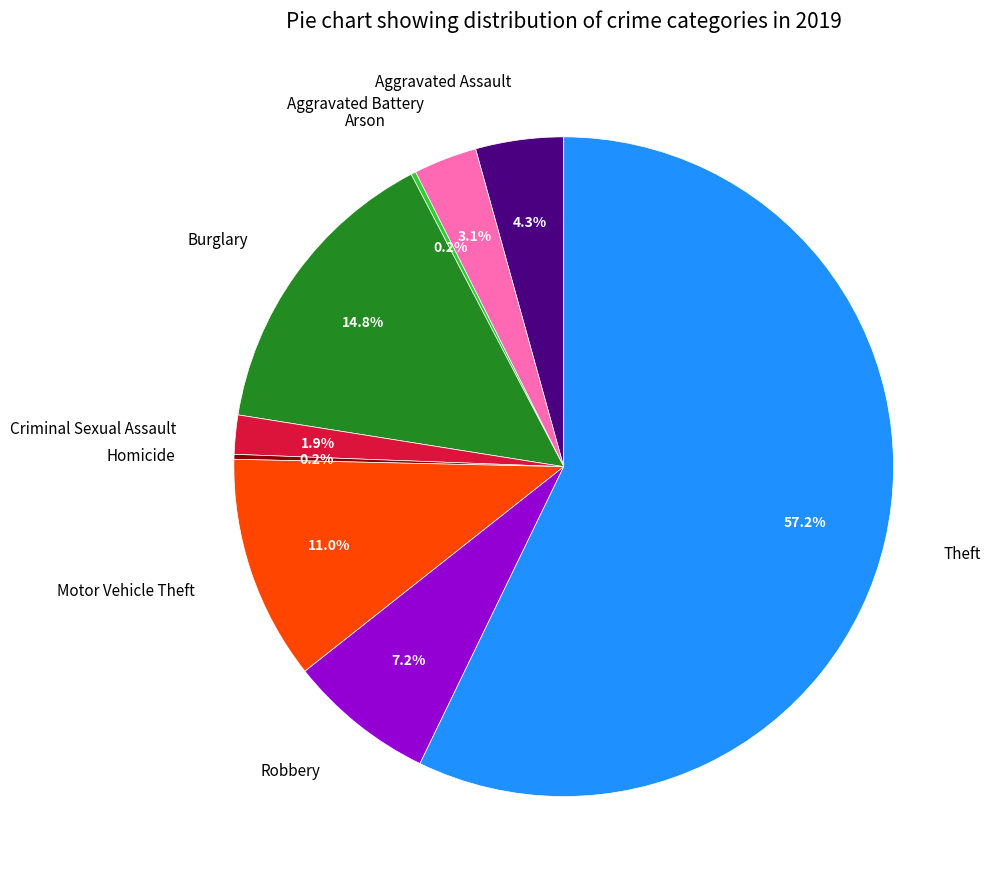

To the nearest percent, what is the average slice percentage?

11%